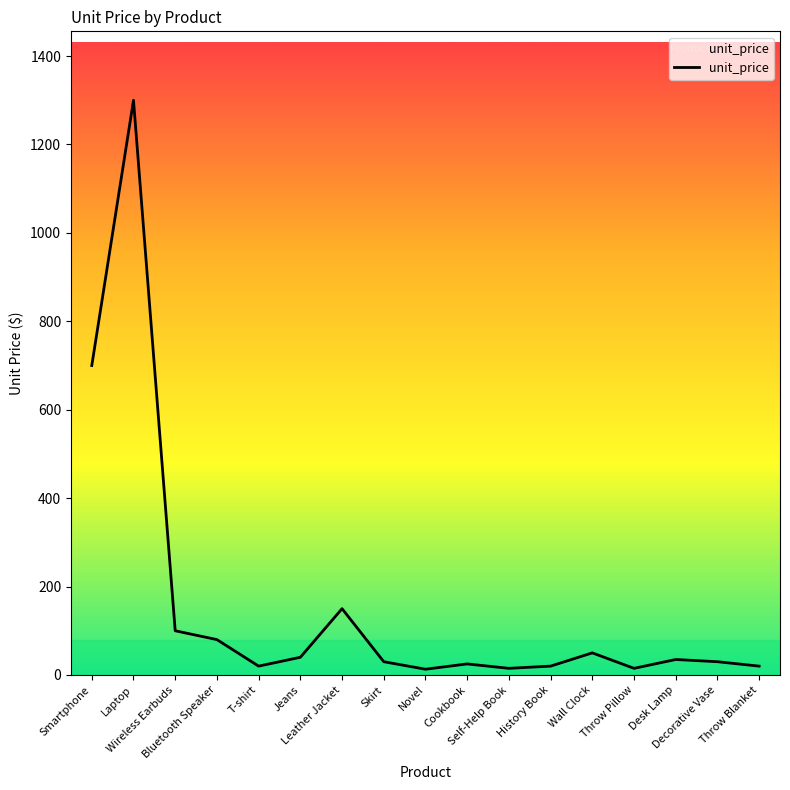

Read the value at Jeans.

40.0